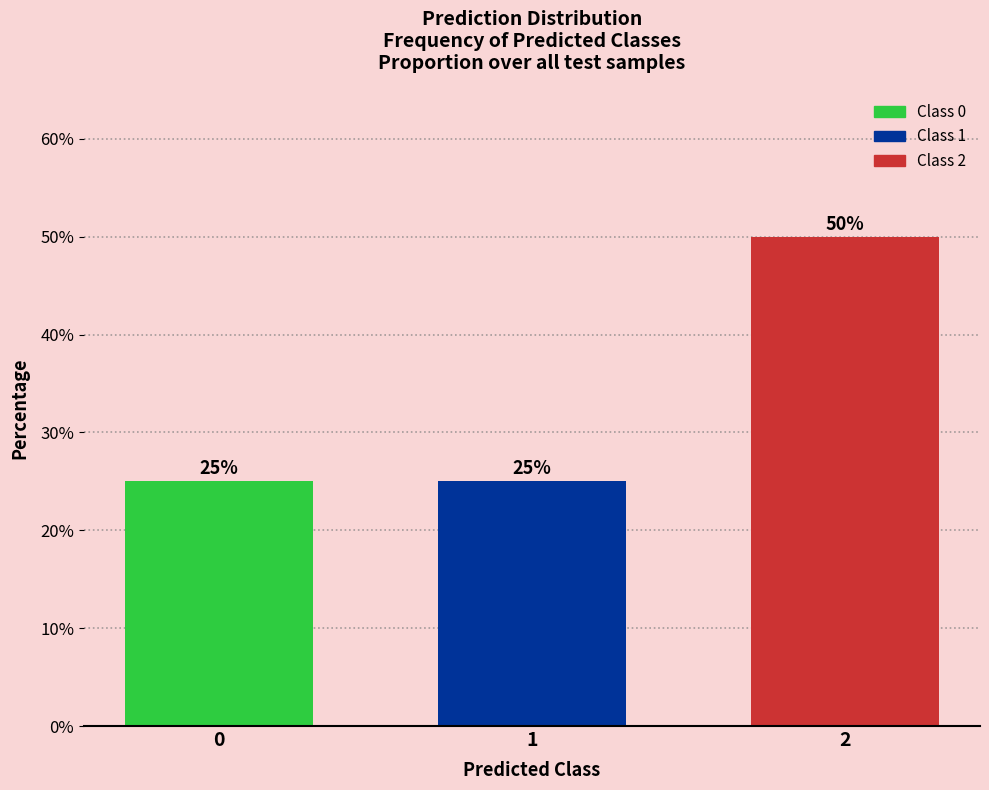

Reading left to right, what are all the values shown in this chart?

0=25	1=25	2=50